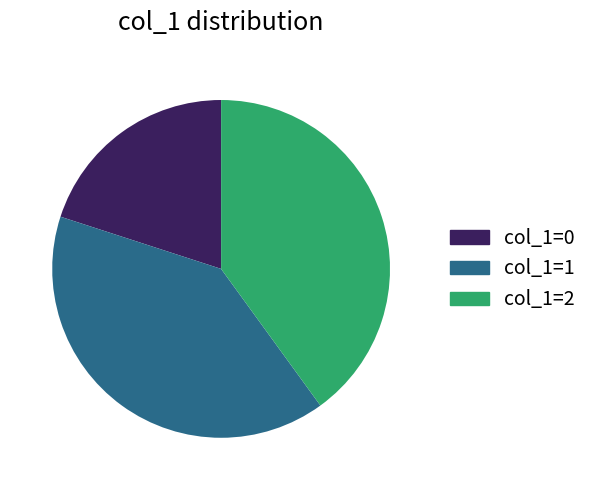

Which has a higher value, col_1=1 or col_1=0?

col_1=1